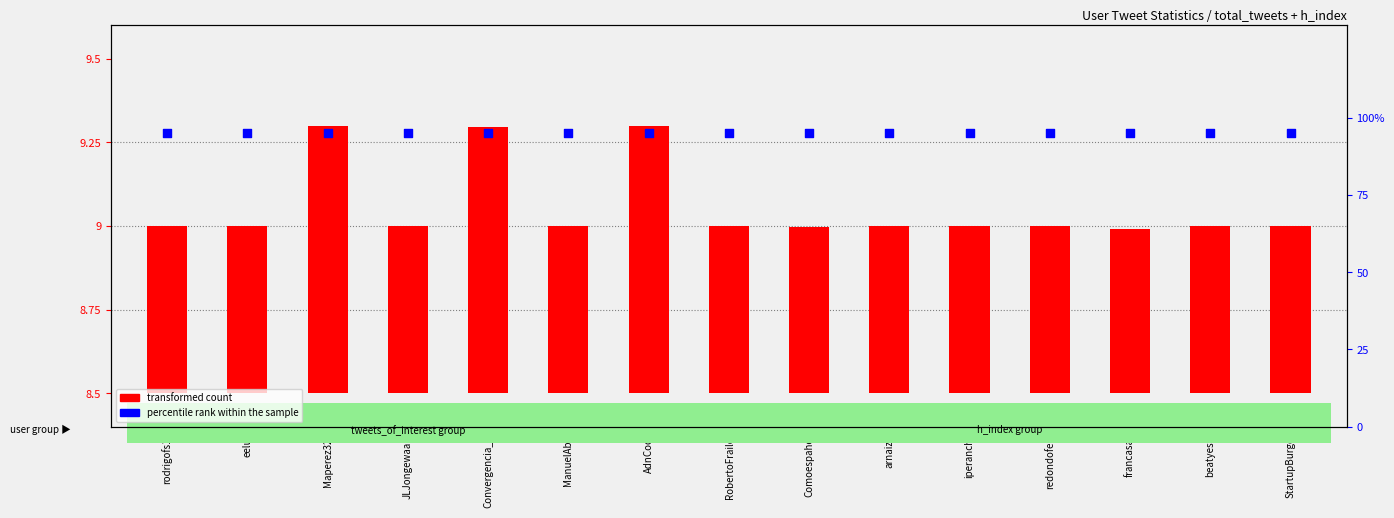

Which series has the widest spread of Y values?

transformed count